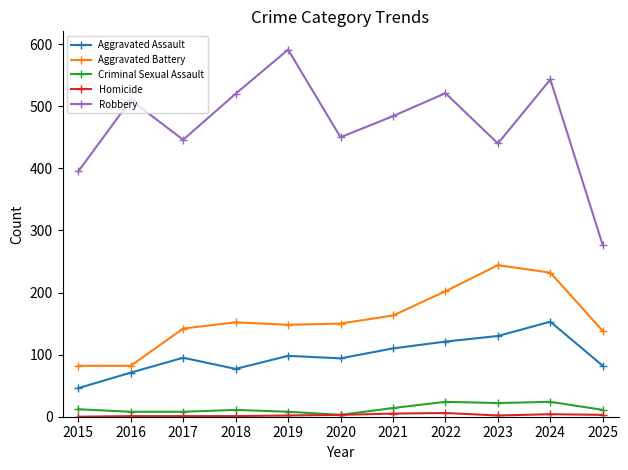

Which series has the widest spread of values?

Robbery